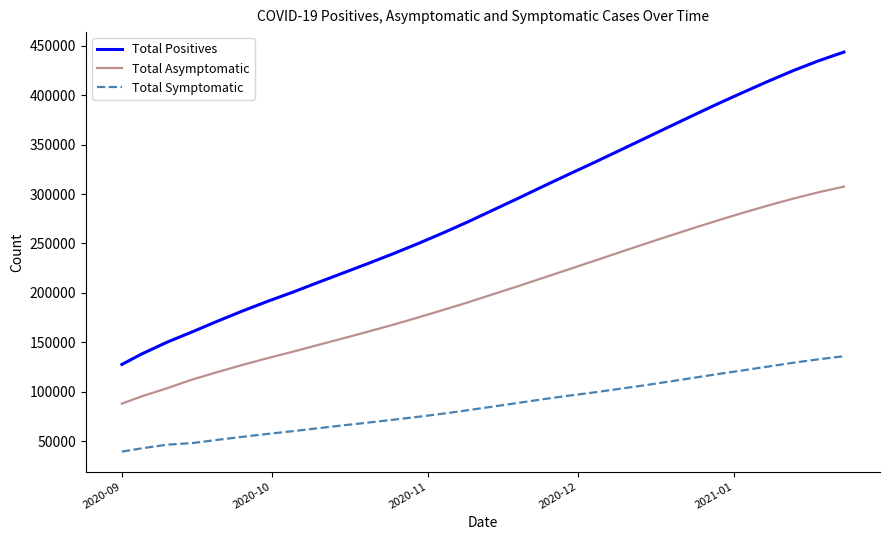

Which series has the widest spread of values?

Total Positives